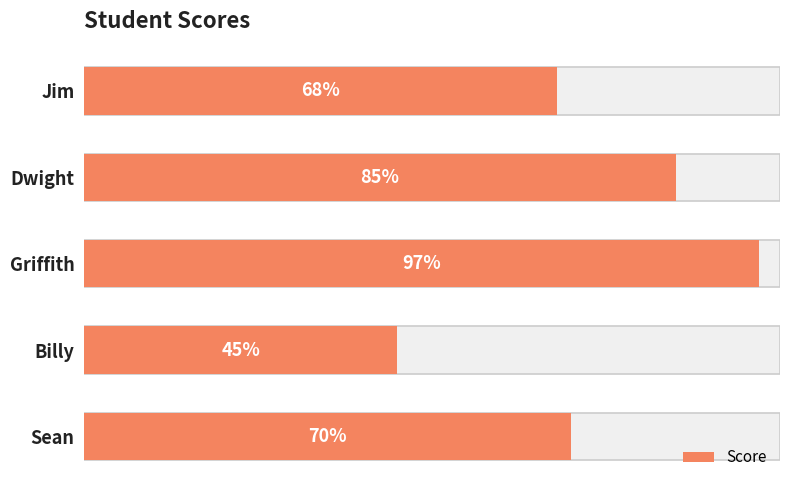

Approximately how many times larger is the value at Sean compared to Griffith?

0.7